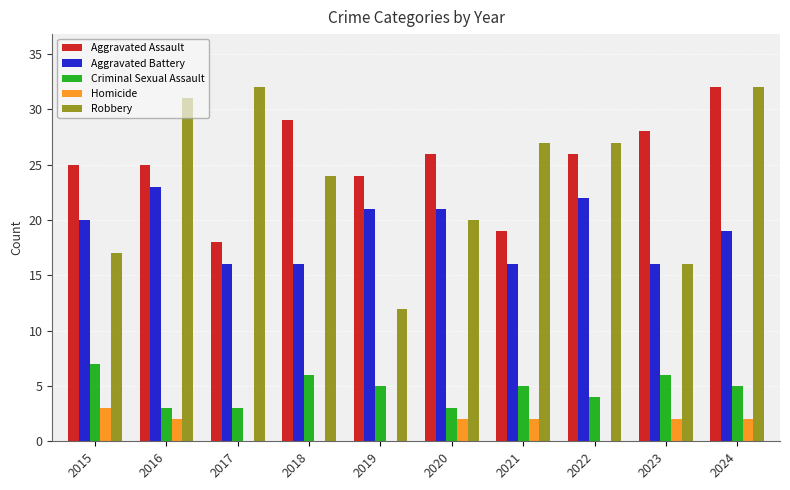

What are all the series names shown in the legend?

Aggravated Assault, Aggravated Battery, Criminal Sexual Assault, Homicide, Robbery